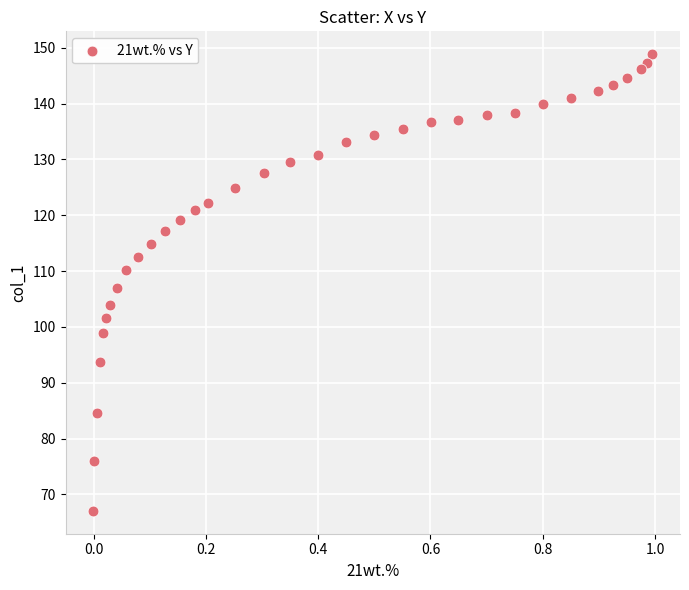

What is the range of Y values (max minus min)?

81.8